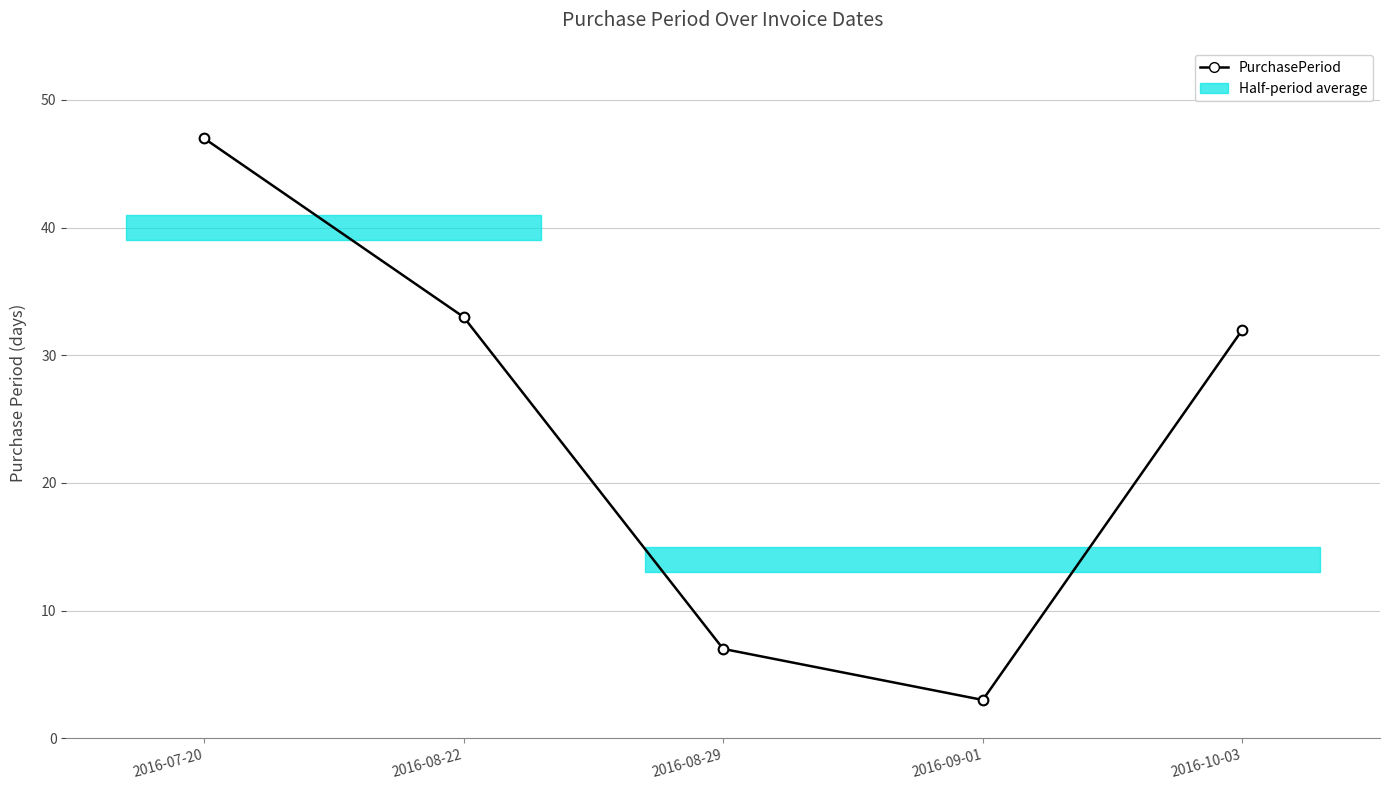

How many categories are shown in the chart?

5